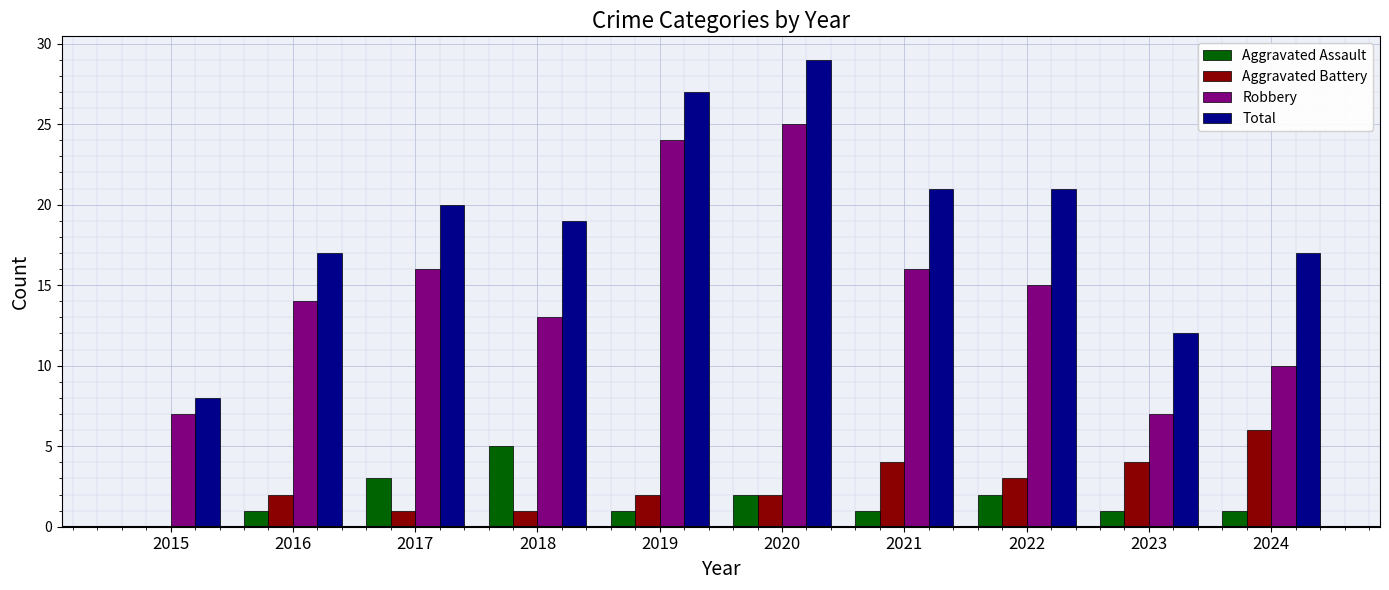

What is the sum of all Total values?

191